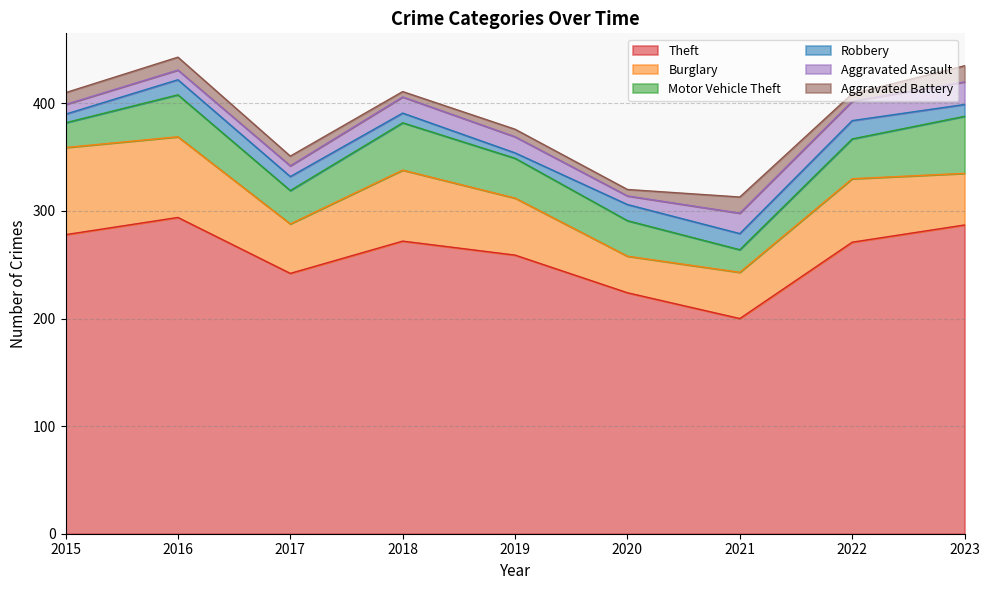

Which series has the largest total across all categories?

Theft